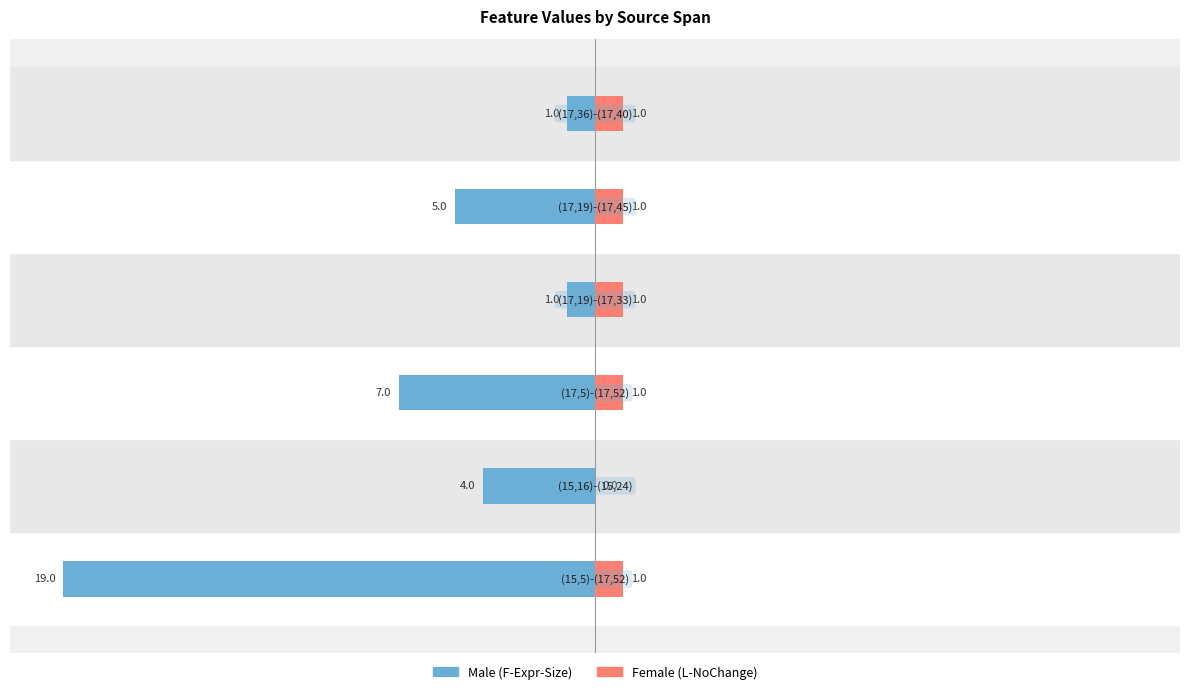

Count the number of data series in this chart.

2